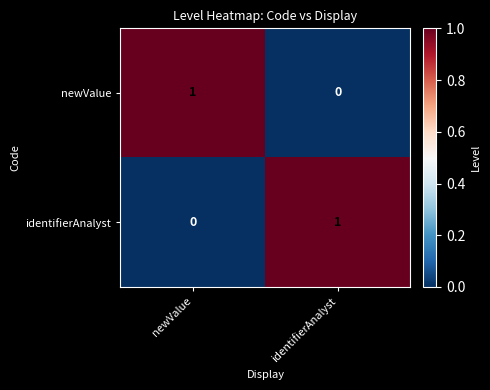

Where is newValue nearest to the value 0?

identifierAnalyst